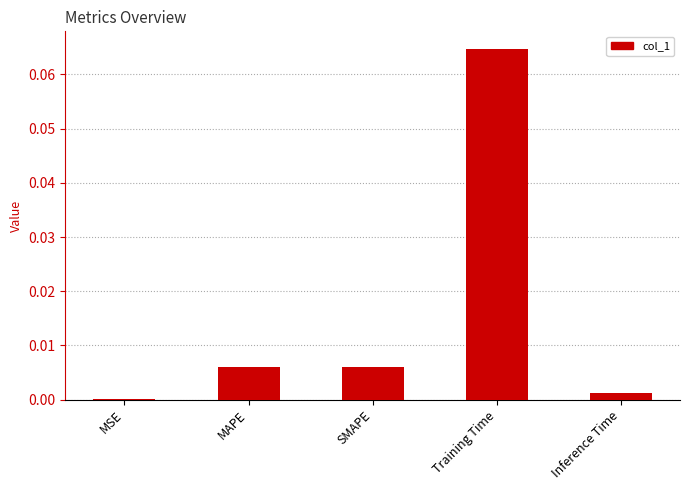

Between Training Time and Inference Time, which is larger?

Training Time